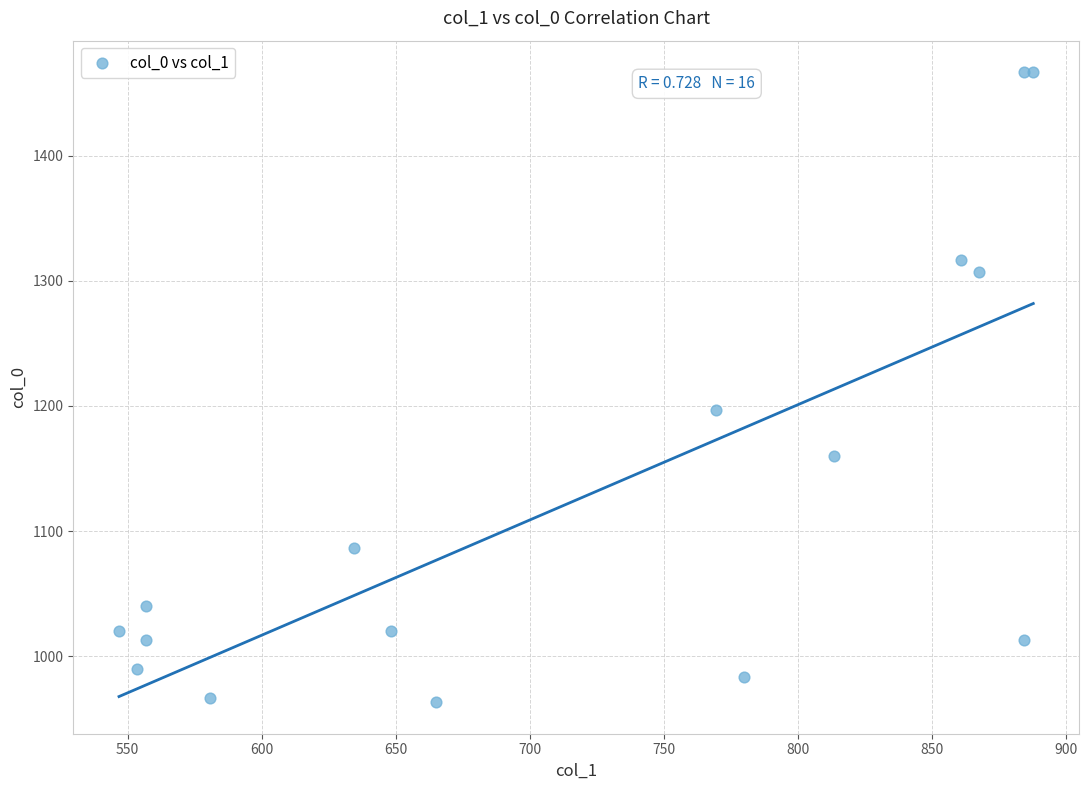

What Y value in the scatter plot is closest to 1215?

1196.7